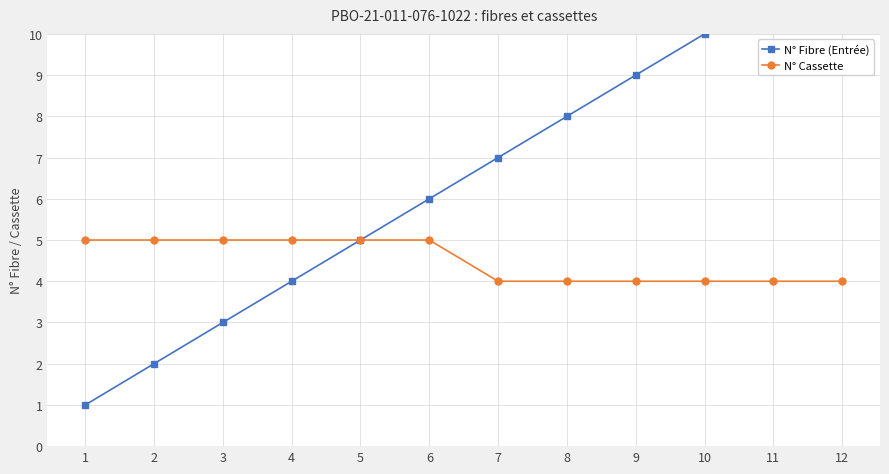

What is the difference between the highest and lowest values at 10?

6